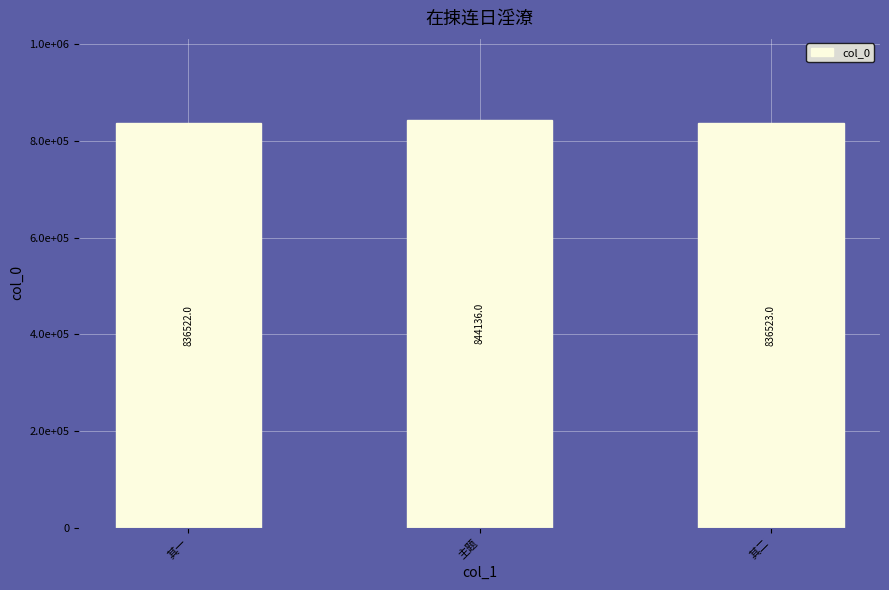

Rank the categories by value from lowest to highest.

其一, 其二, 主题